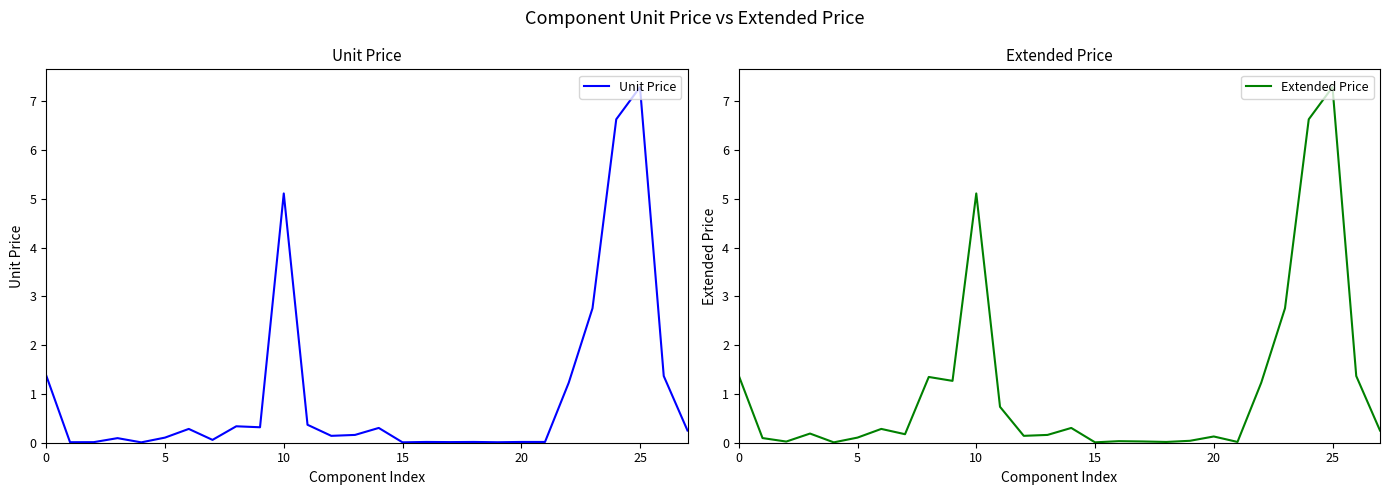

What is the difference between the maximum and minimum values in the Unit Price series?

7.3